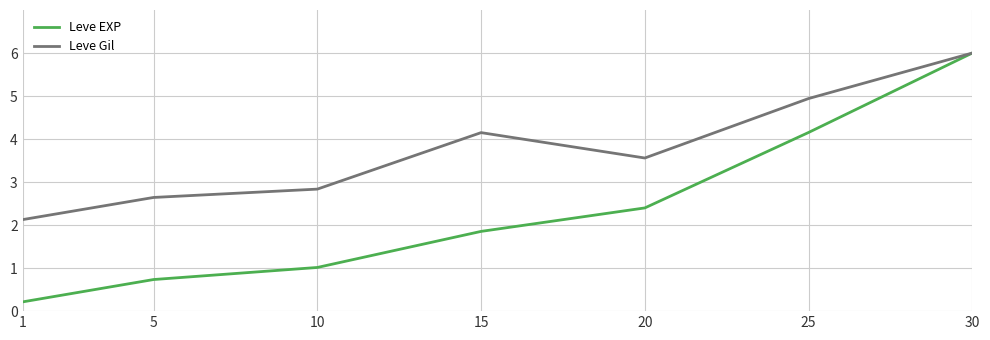

Which label corresponds to the smallest value in the chart?

1